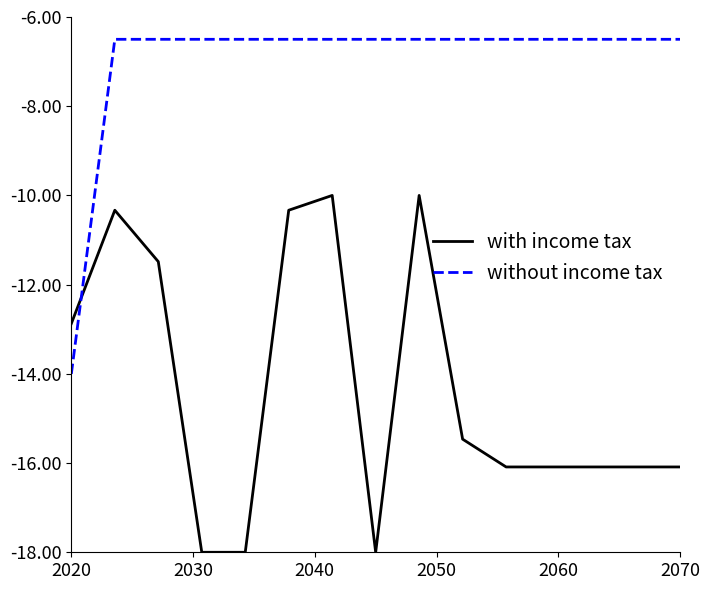

True or false: without income tax and with income tax intersect in this chart.

True